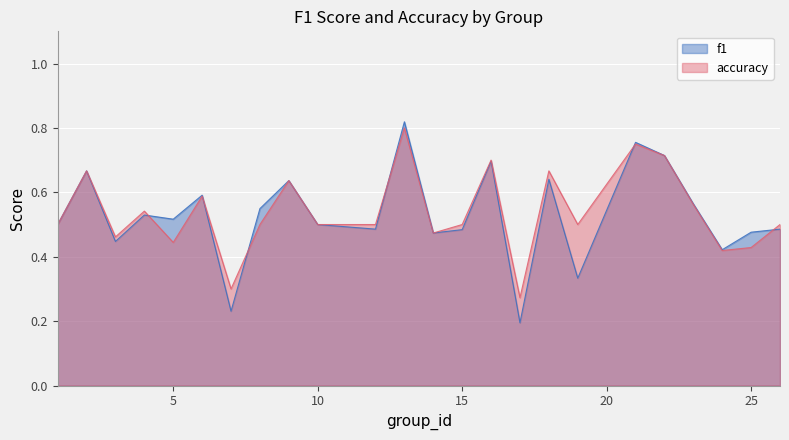

What is the difference between the maximum and minimum values in the accuracy series?

0.5